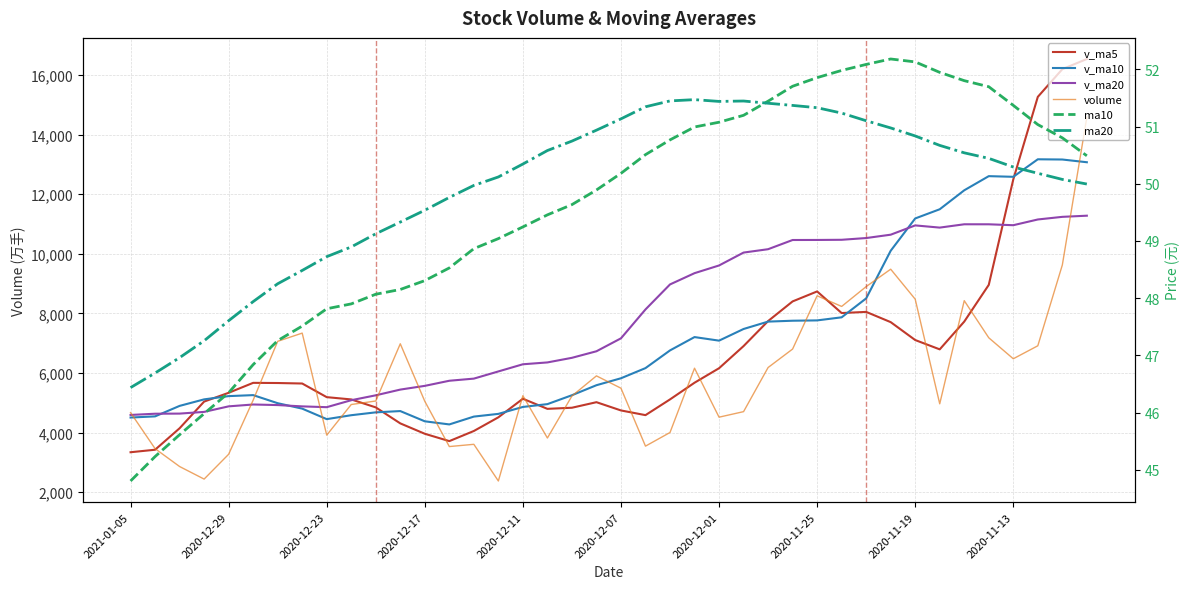

Which series ends up on top after the final intersection of v_ma5 and volume?

v_ma5